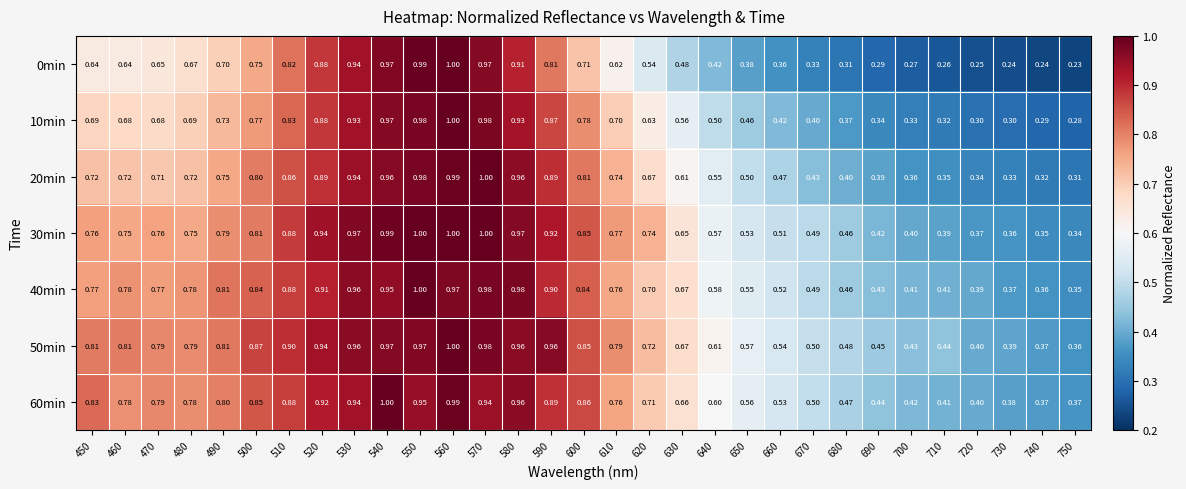

Is the value of 10min at 510 greater than the value of 30min at 590?

No